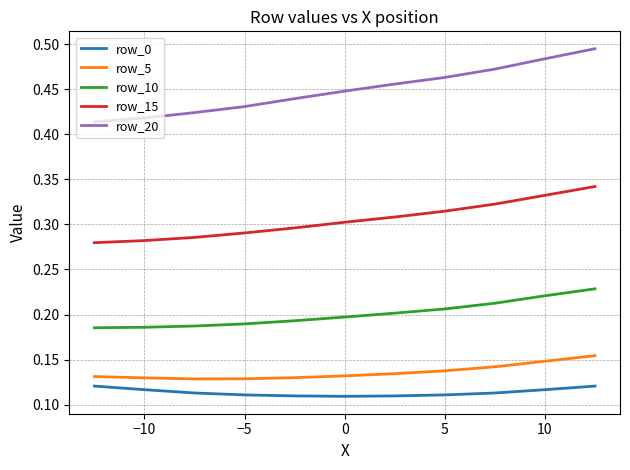

Which series has the largest range (max minus min)?

row_20